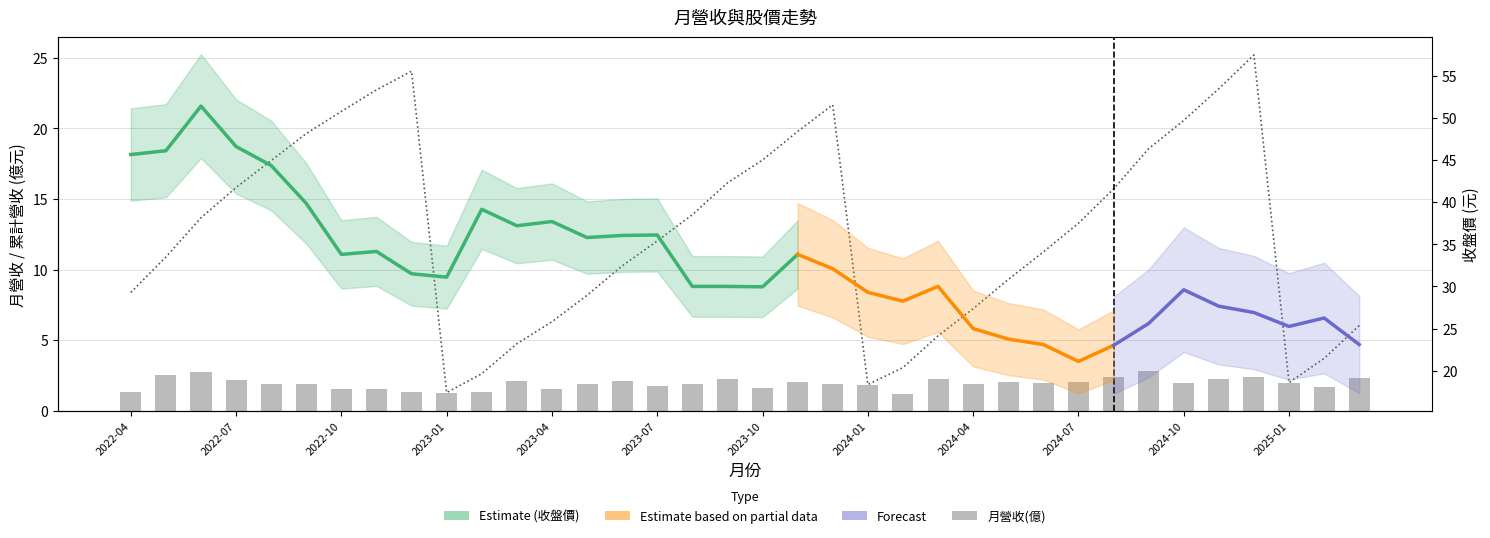

True or false: 月營收(億) has a value of 2.0 at 2025-01.

True